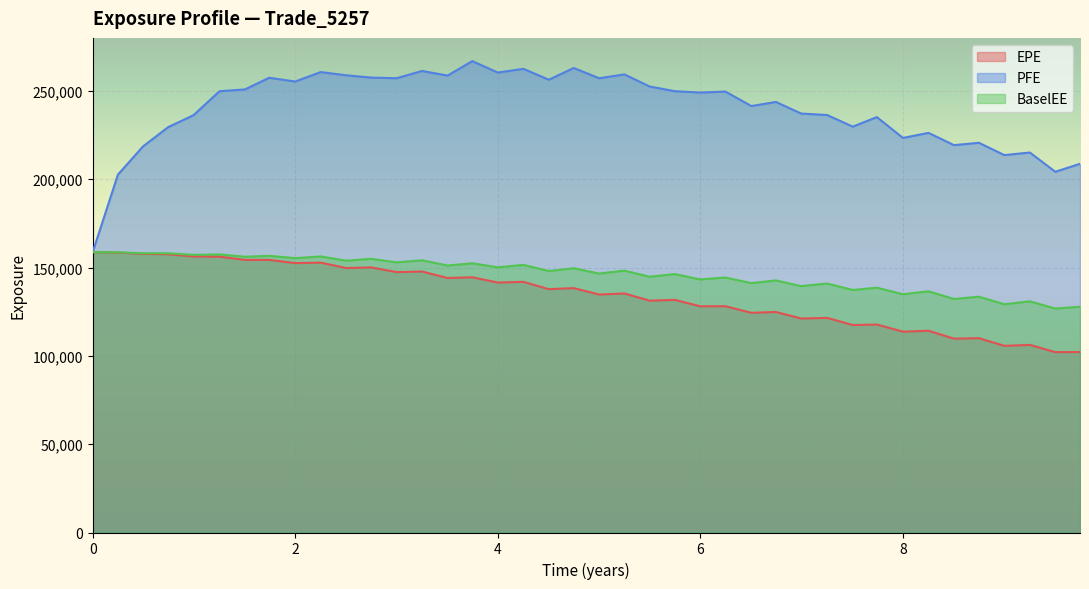

Which series has the largest range (max minus min)?

PFE